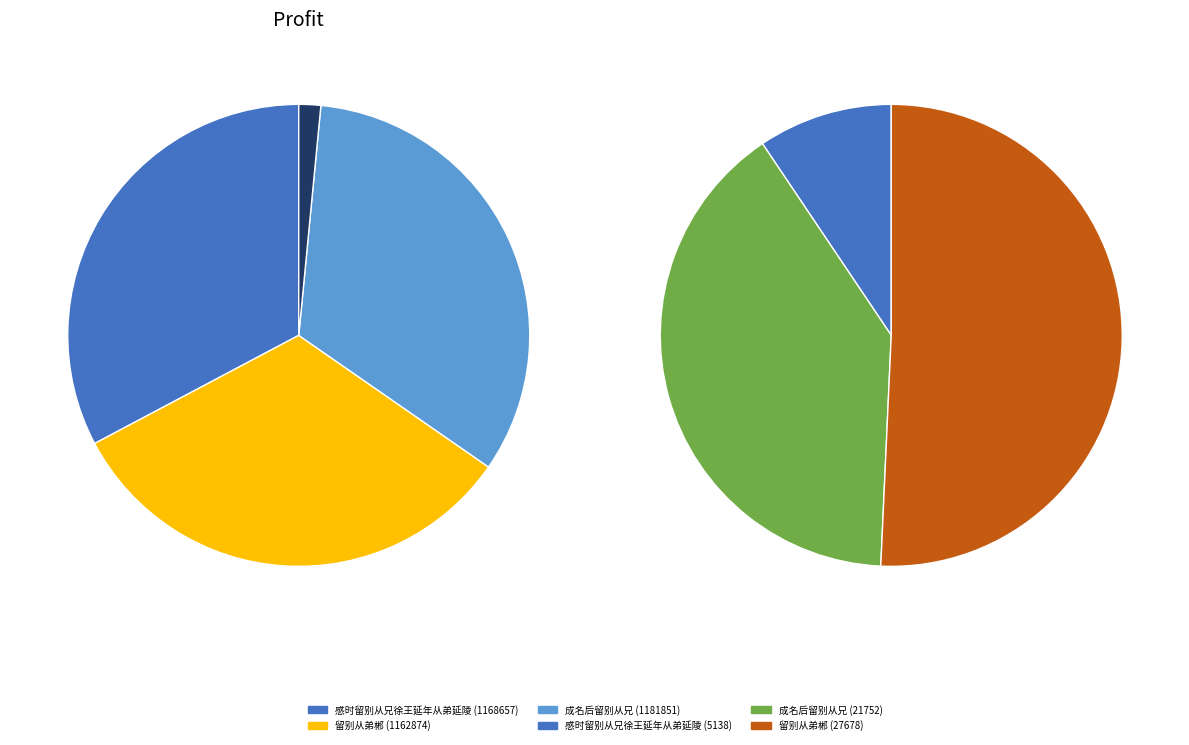

Does 感时留别从兄徐王延年从弟延陵 (5138) account for over 50% of the chart?

No